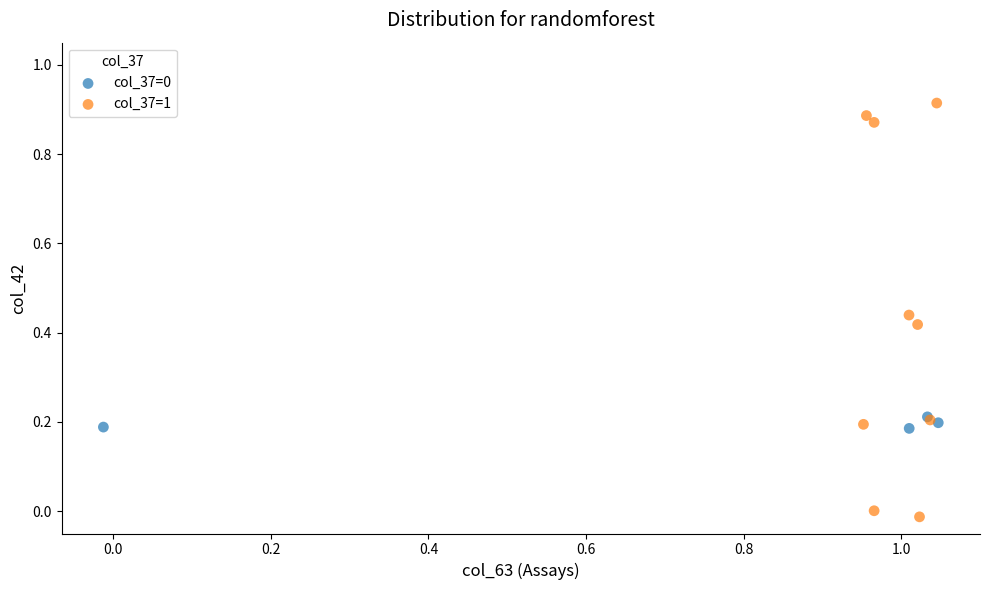

Which series reaches the minimum Y coordinate?

col_37=1